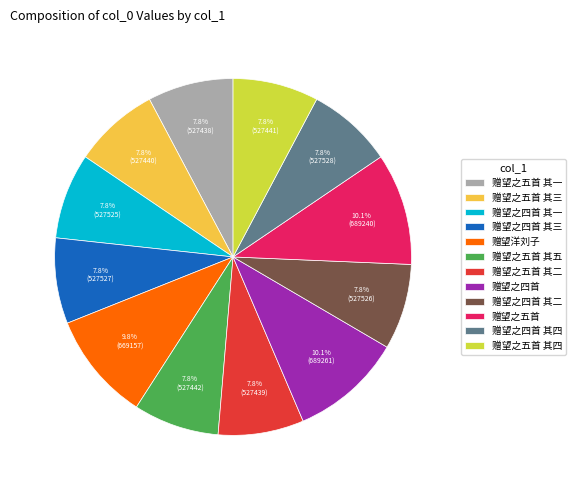

How many slices are in this pie chart?

12